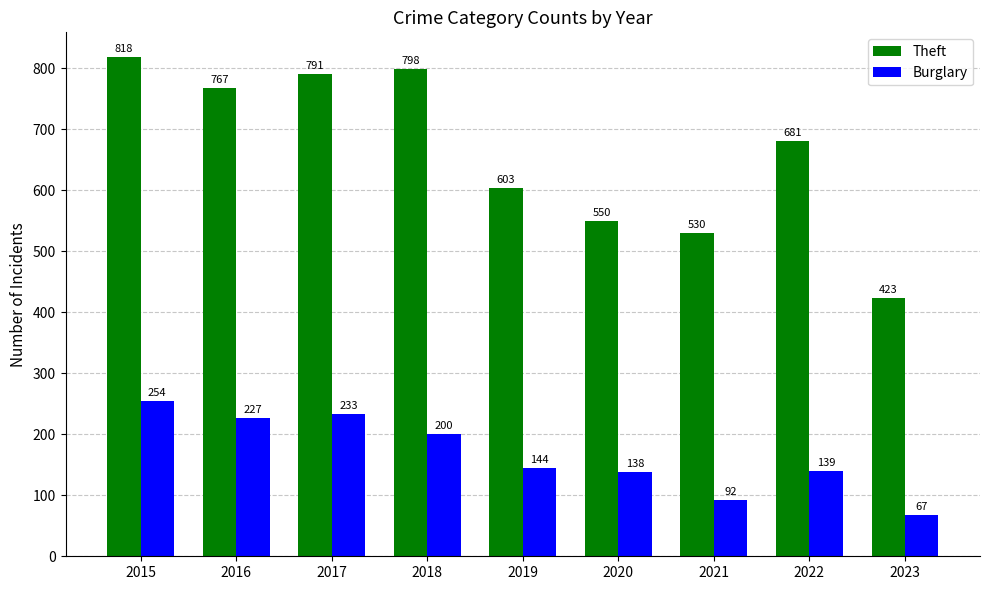

Read the Burglary value at 2021, to the nearest 5.

90